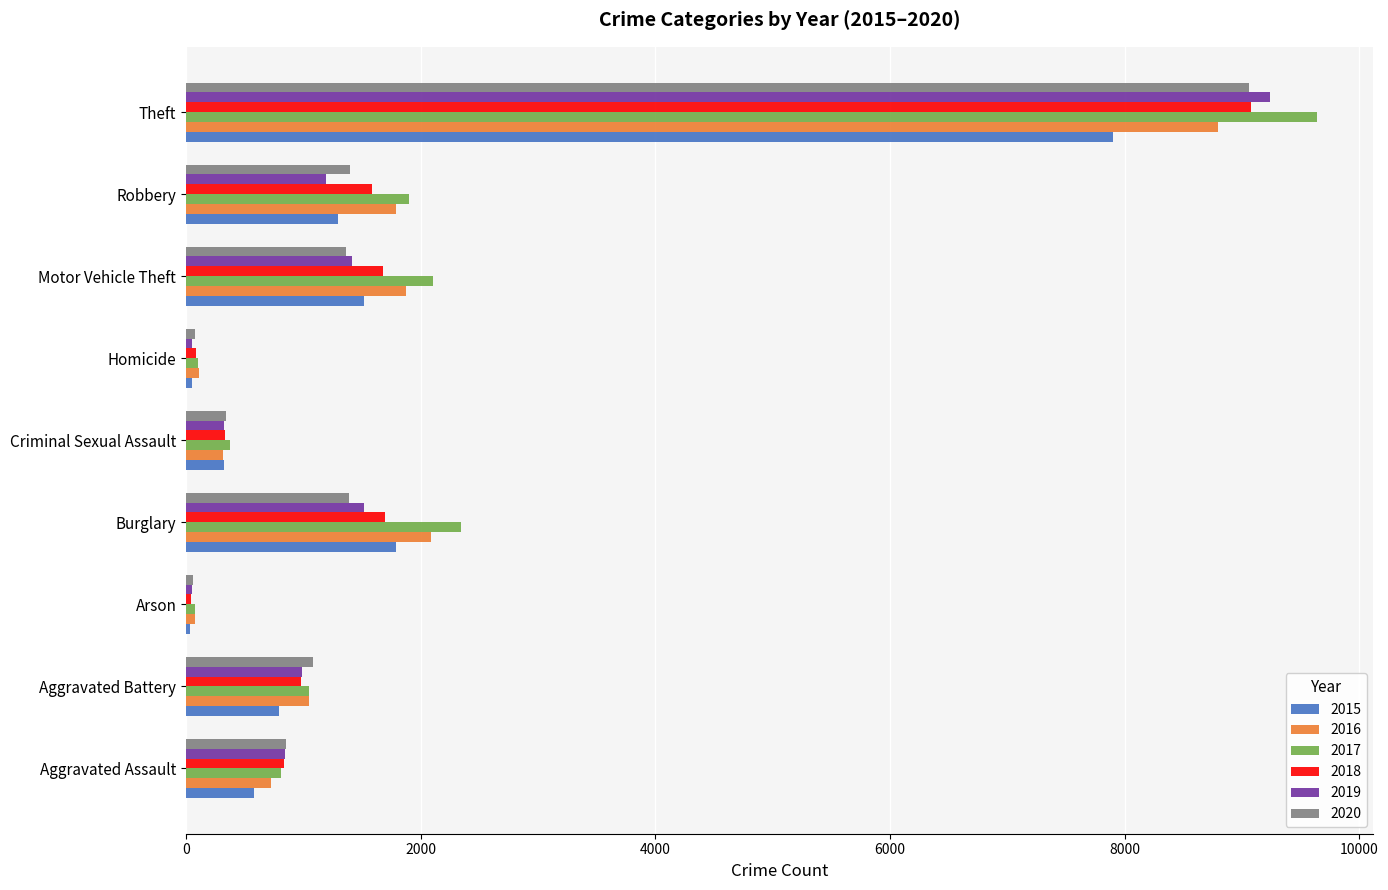

Which series has the largest total across all categories?

2017